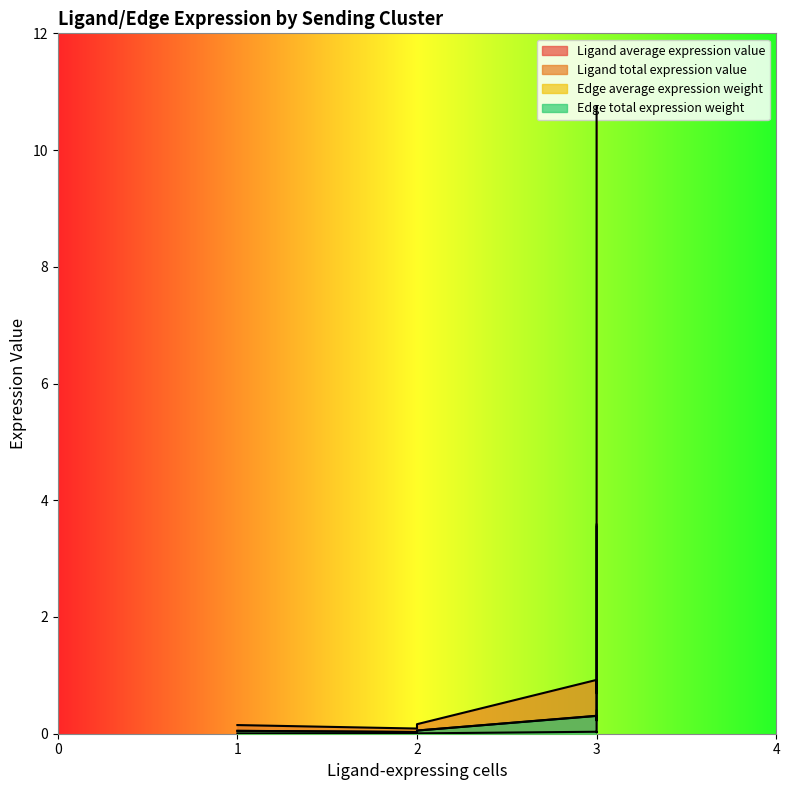

True or false: Ligand average expression value has a value of 0.4 at FAPs.

False